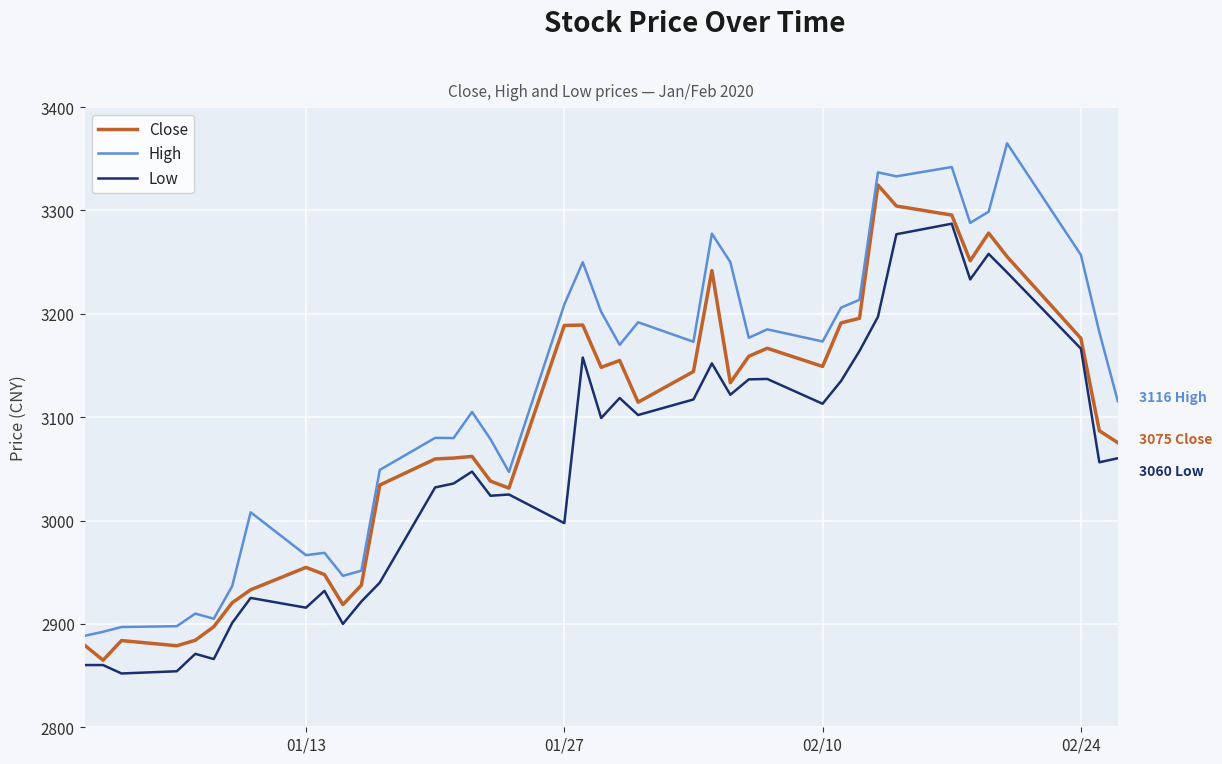

Which series has the largest total across all categories?

High